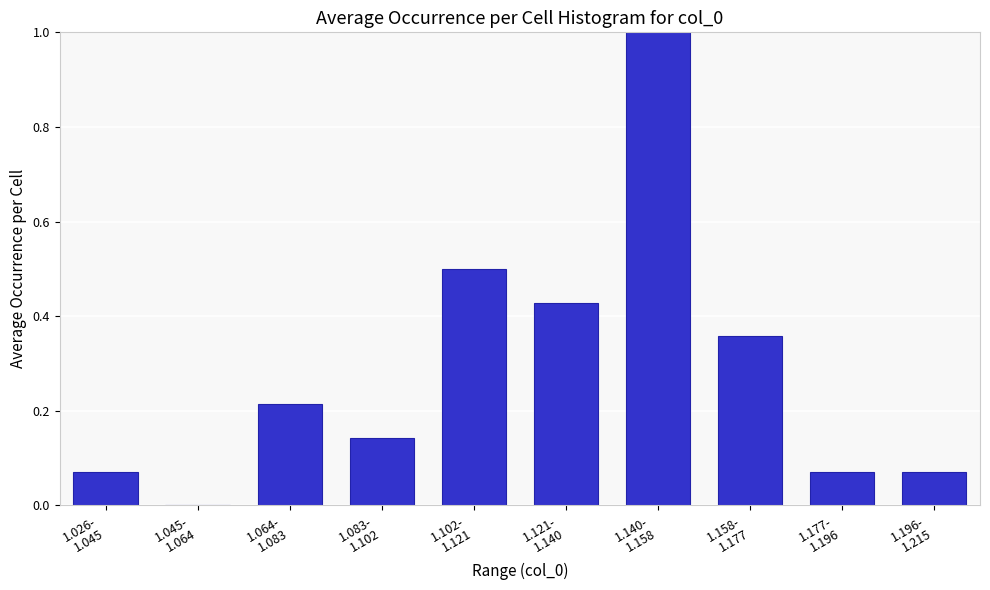

What is the sum of all values?

2.9